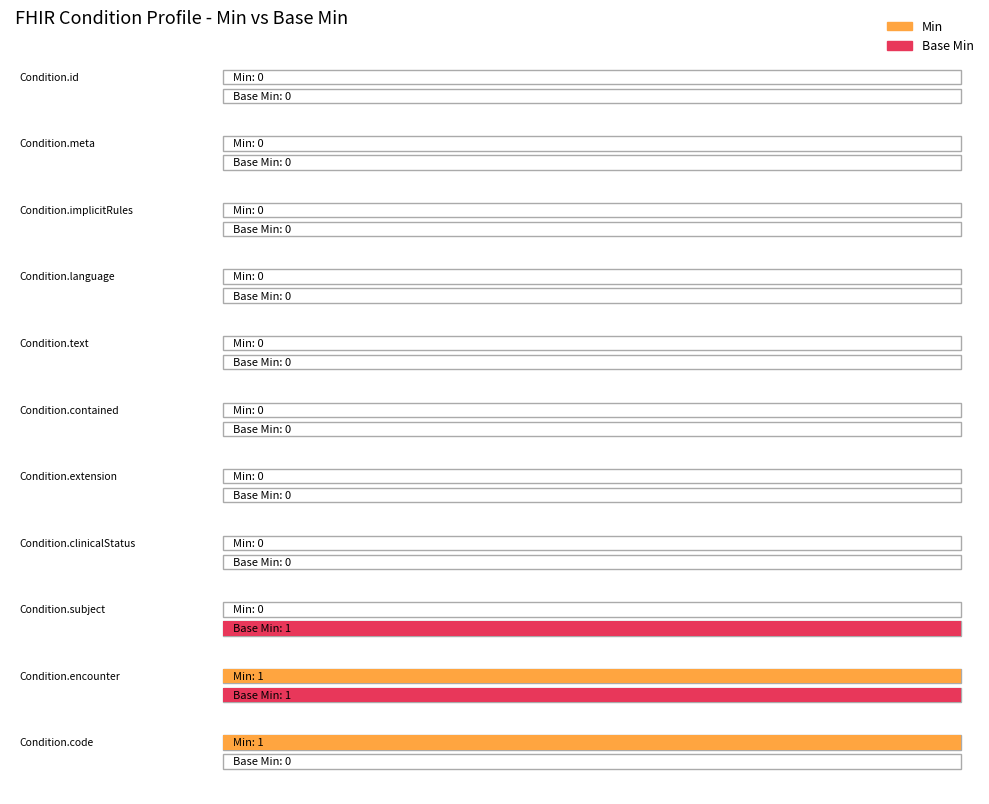

List the series in order of their peak value, lowest first.

Min, Base Min